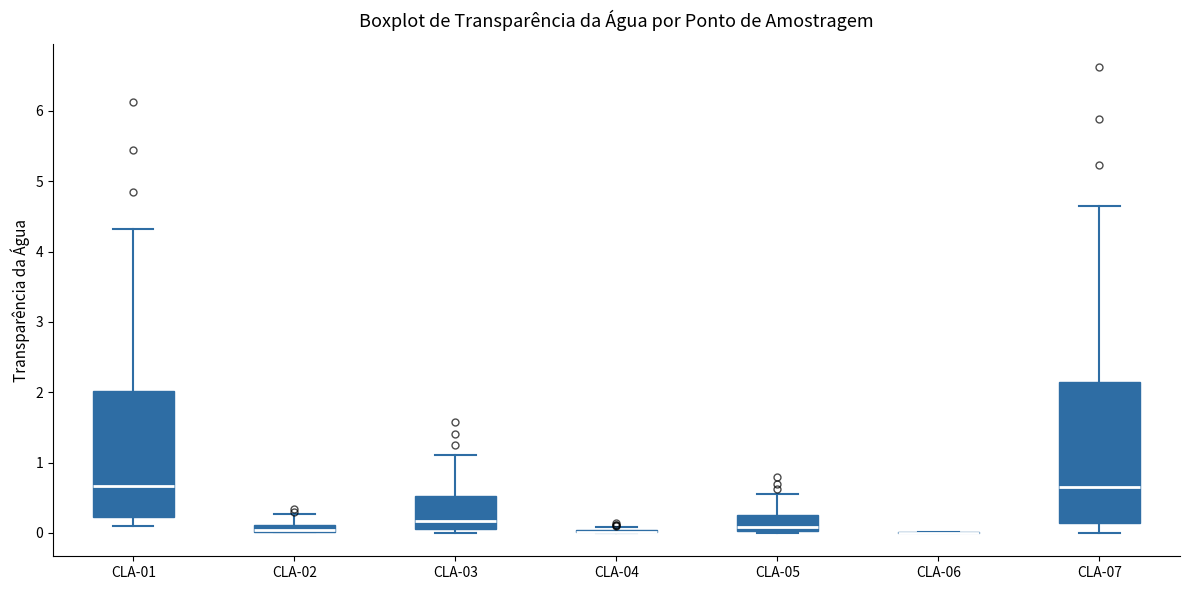

Comparing the boxes themselves (not the whiskers), which one is the tallest?

CLA-07